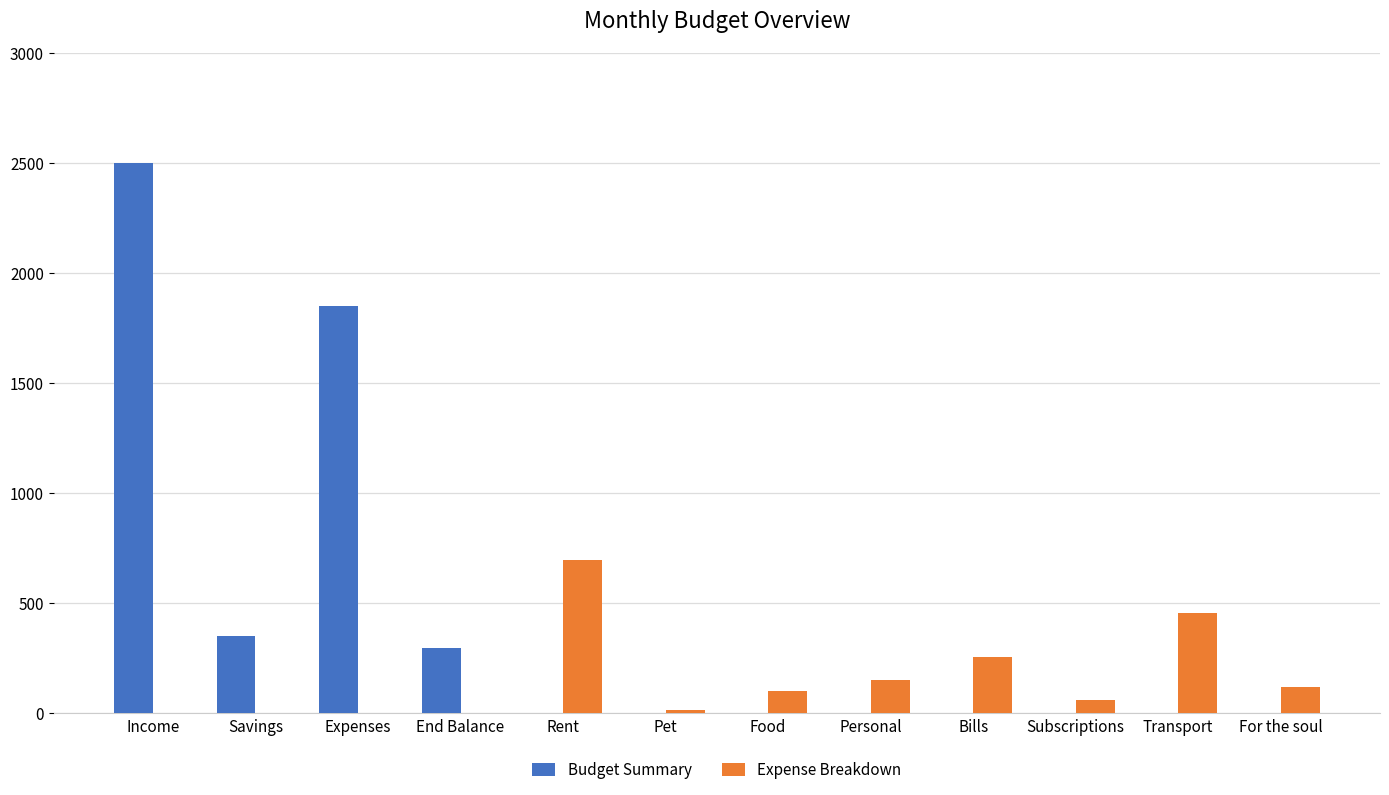

Is it true that Budget Summary equals 0 at Rent?

True